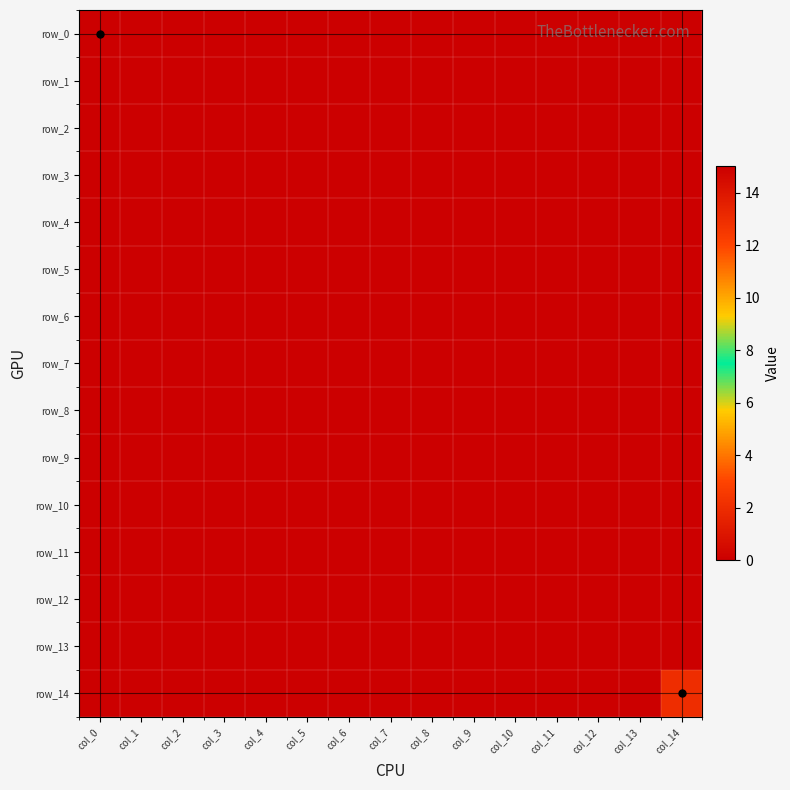

Which series changed the most between col_2 and col_4?

row_0